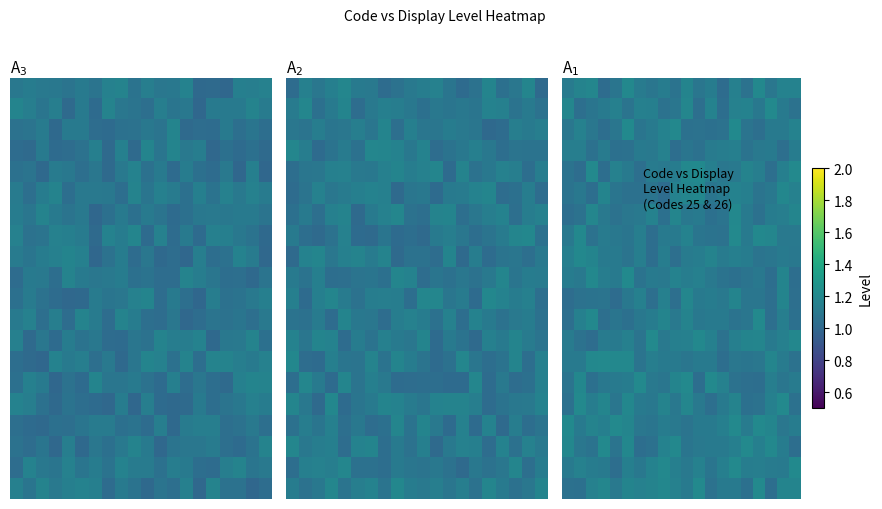

What is the spread (max minus min) of values at 0?

0.2